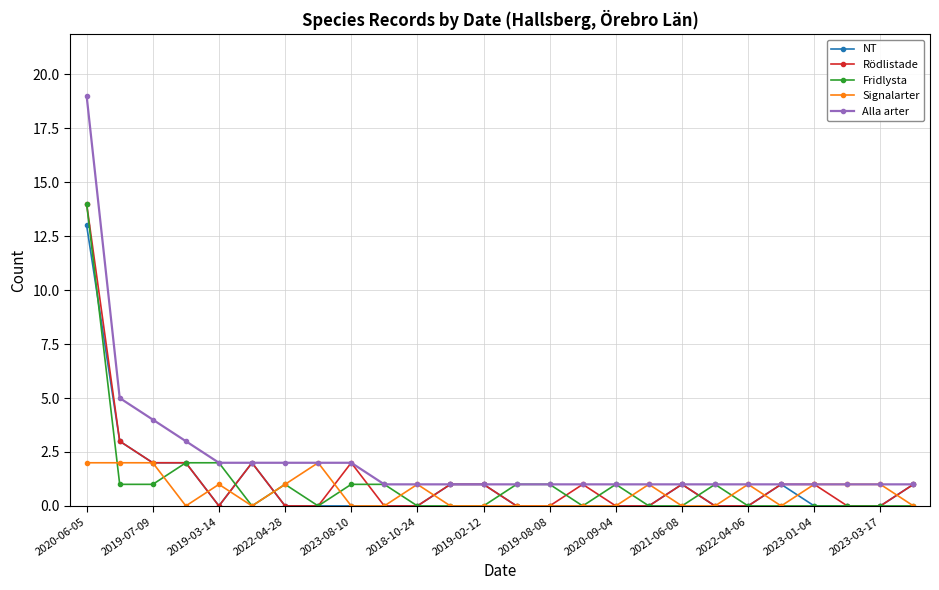

Which series has the largest range (max minus min)?

Alla arter